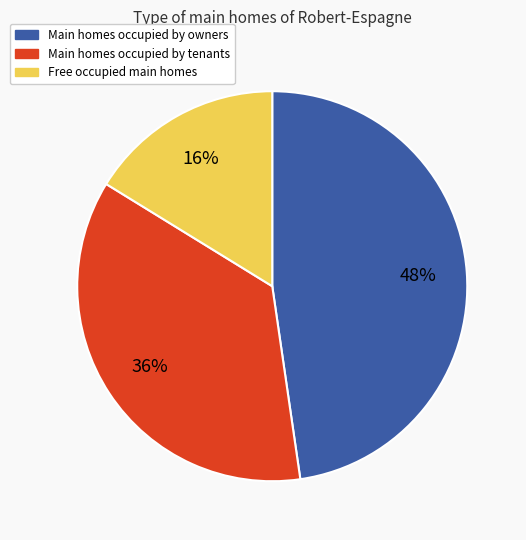

Is it true that Free occupied main homes is 3% of the pie?

False